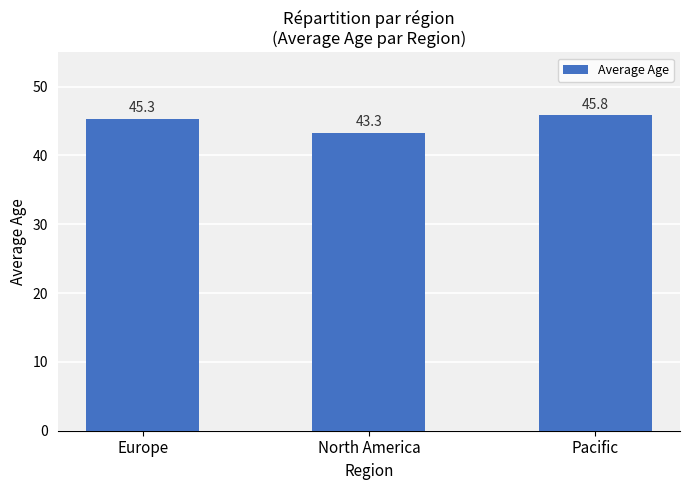

What is the ratio of the value at Europe to the value at Pacific?

1.0